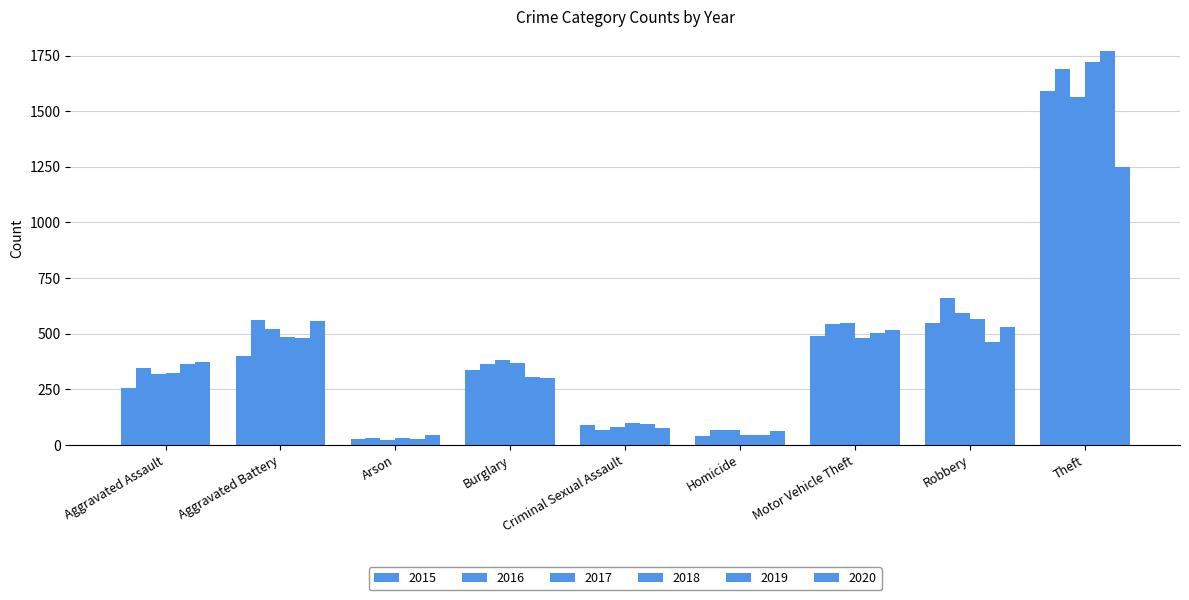

Which has a higher value, Theft or Aggravated Assault?

Theft